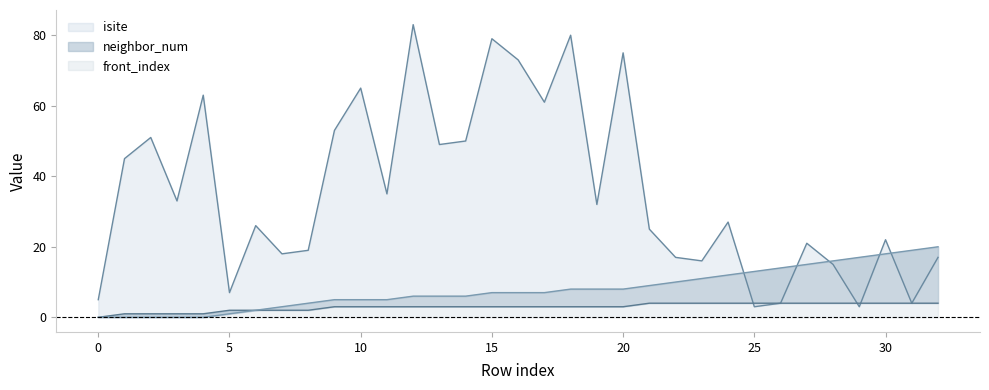

Reading right to left, transcribe all the data shown in this chart.

isite: 17	4	22	3	15	21	4	3	27	16	17	25	75	32	80	61	73	79	50	49	83	35	65	53	19	18	26	7	63	33	51	45	5
neighbor_num: 4	4	4	4	4	4	4	4	4	4	4	4	3	3	3	3	3	3	3	3	3	3	3	3	2	2	2	2	1	1	1	1	0
front_index: 20	19	18	17	16	15	14	13	12	11	10	9	8	8	8	7	7	7	6	6	6	5	5	5	4	3	2	1	0	0	0	0	0